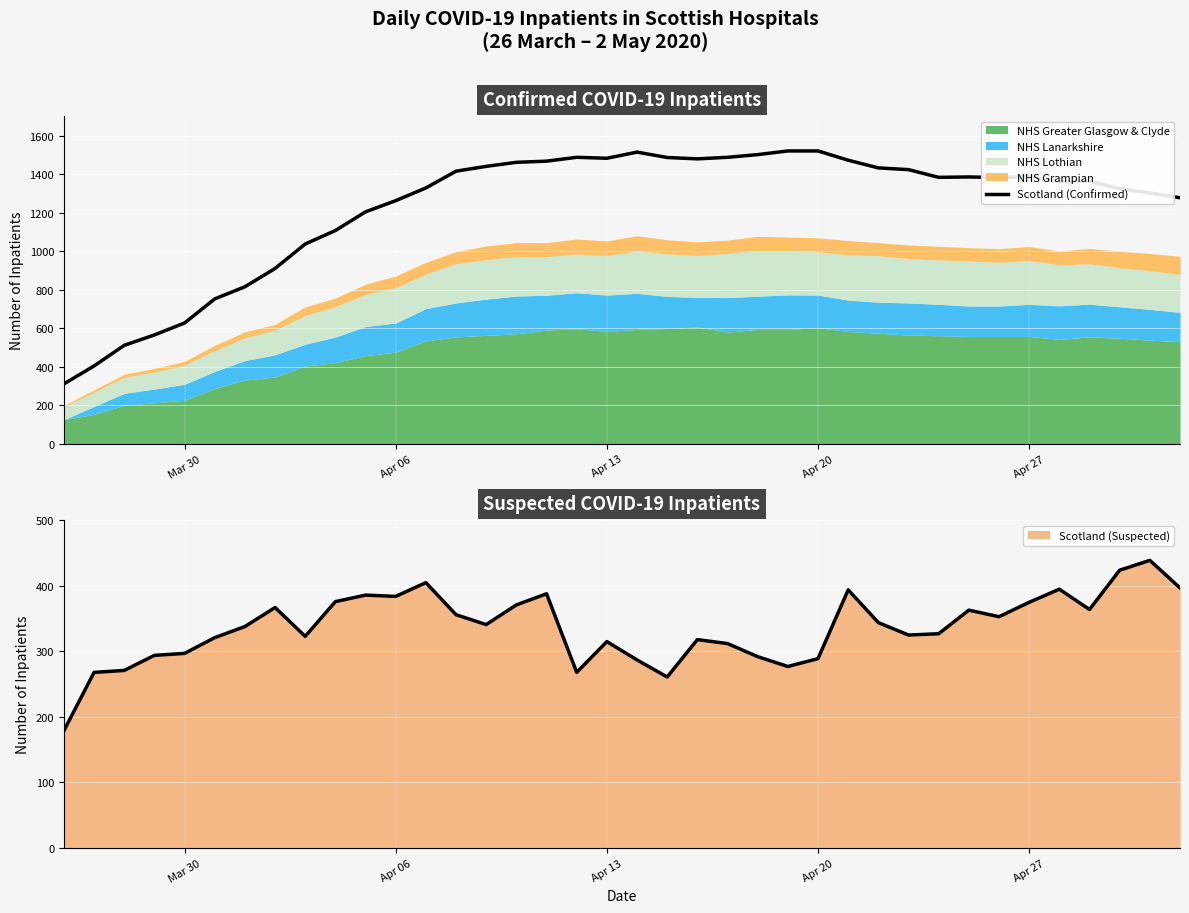

How many categories are shown in the chart?

38